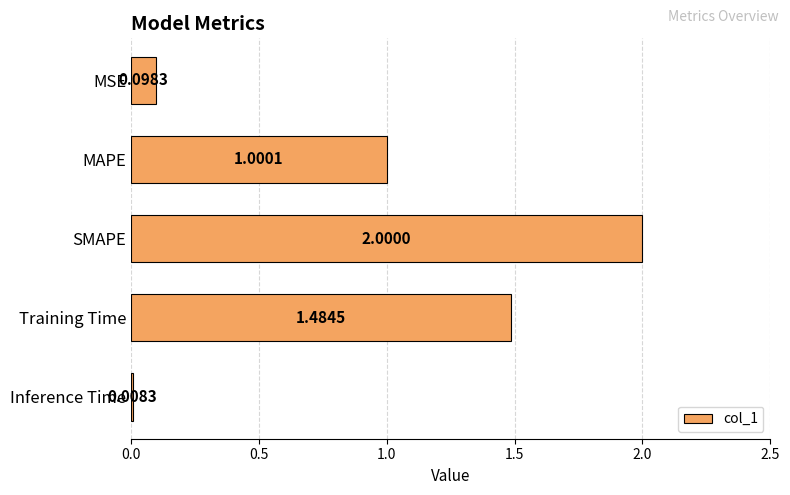

What is the label of the 4th bar from the bottom?

MAPE